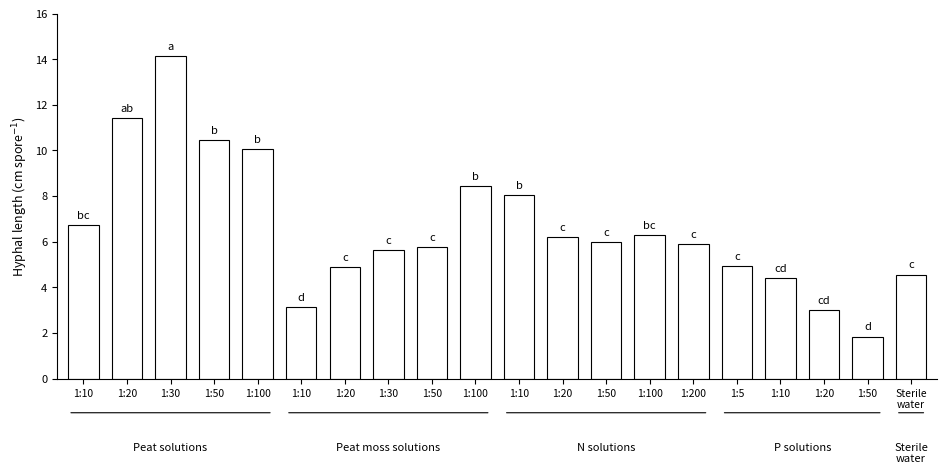

At which category does the chart reach its minimum across all series?

1:50